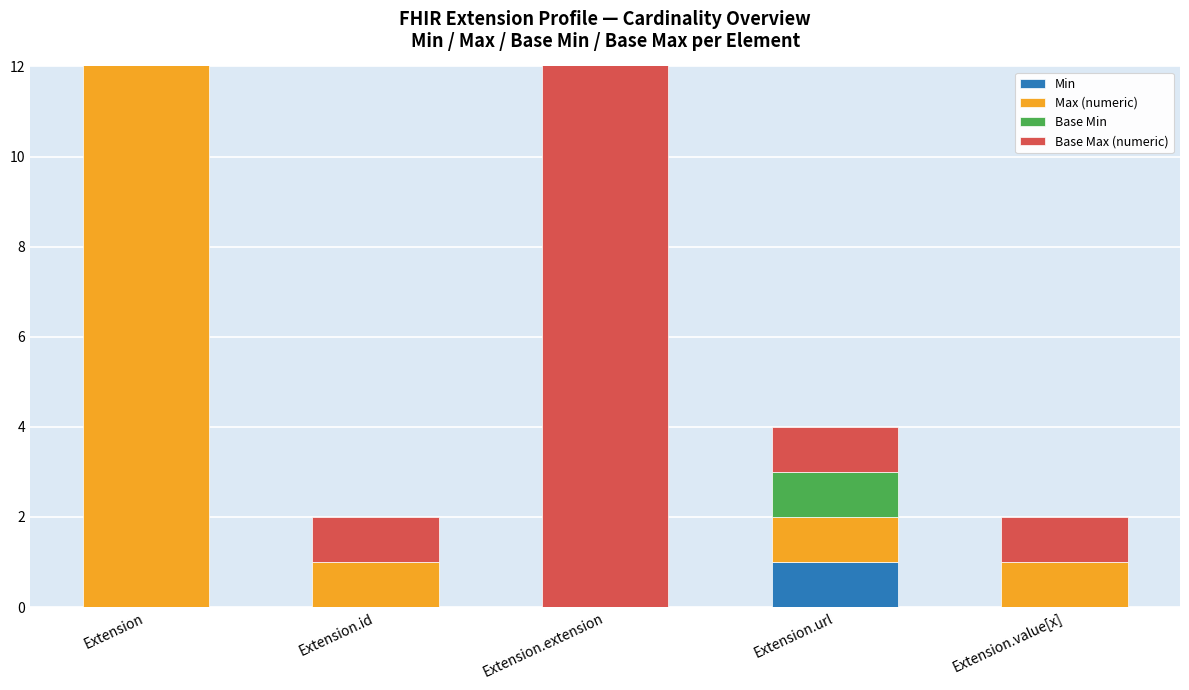

What is the label of the 5th bar from the left?

Extension.value[x]